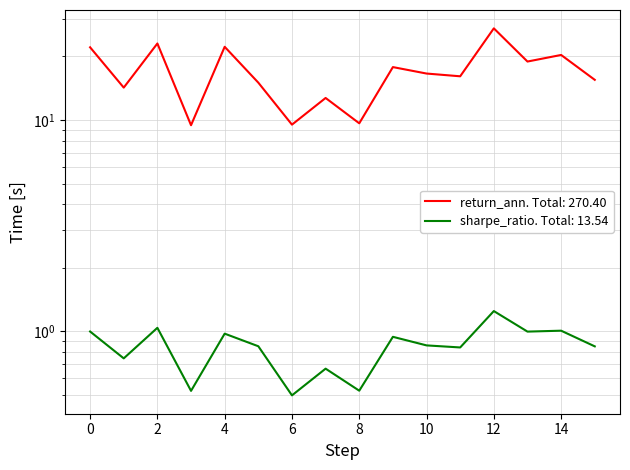

Which has a higher value, 13 or 8?

13